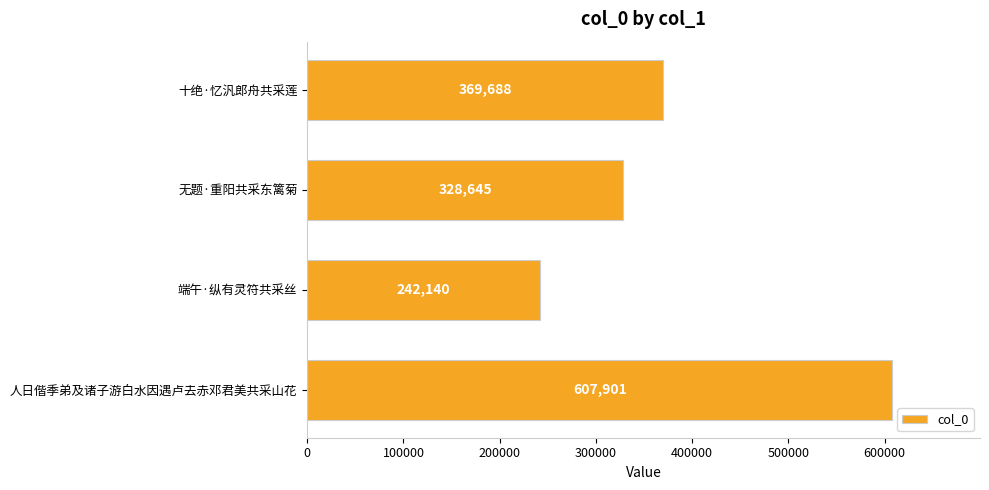

At which category does the chart reach its peak across all series?

人日偕季弟及诸子游白水因遇卢去赤邓君美共采山花